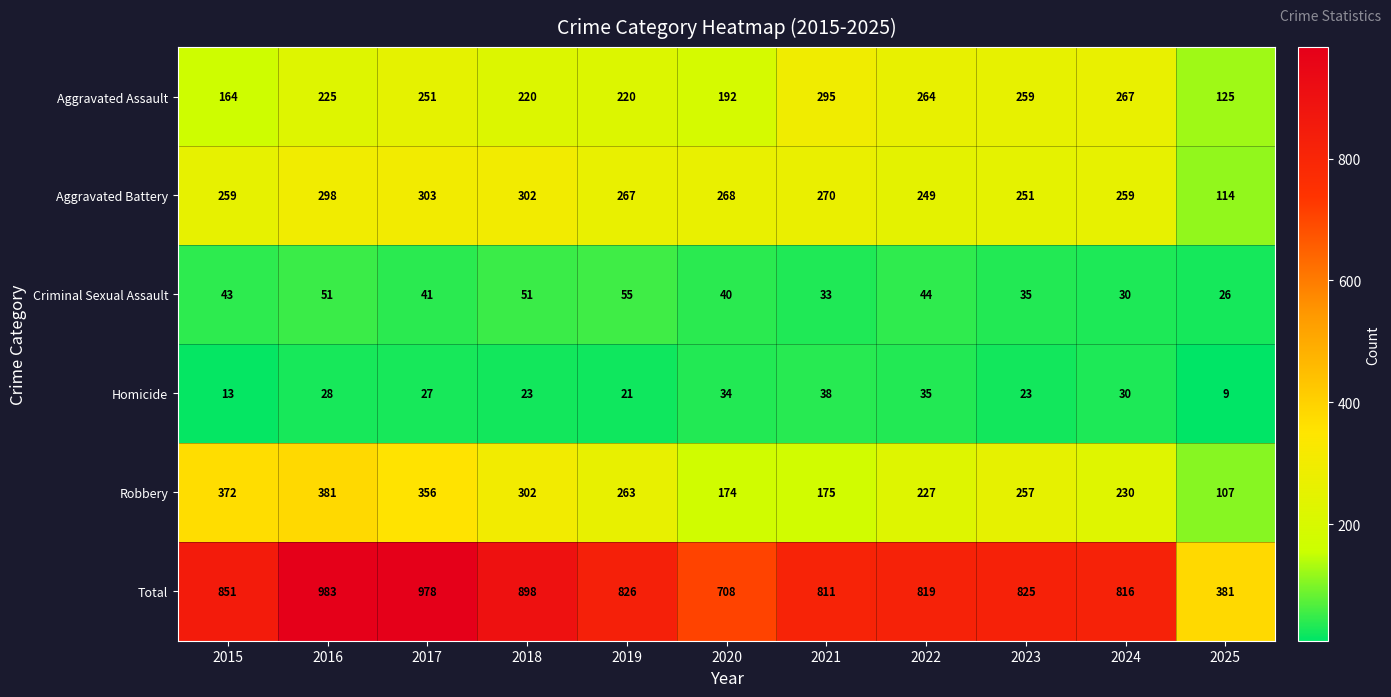

What is the difference between the highest and lowest values at 2023?

802